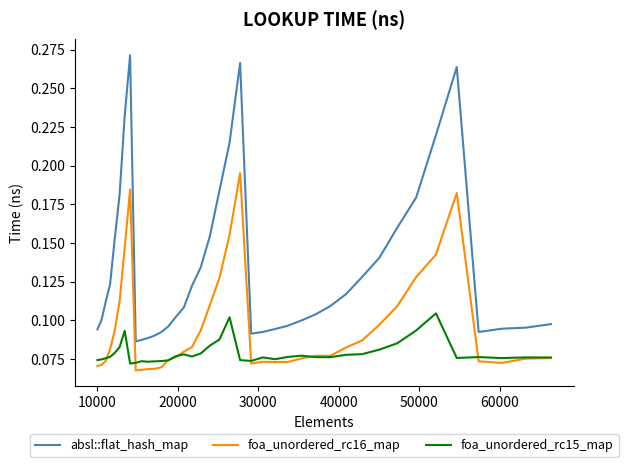

True or false: foa_unordered_rc16_map has more than 2 points higher than both neighbors.

True